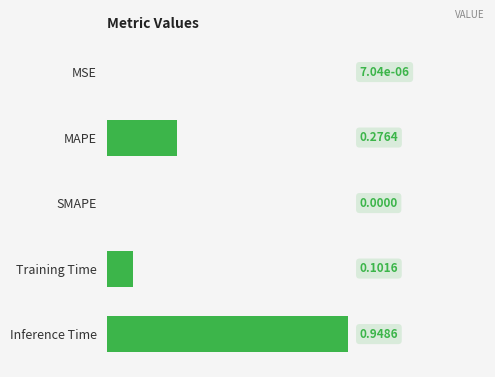

Which has a higher value, MAPE or Training Time?

MAPE